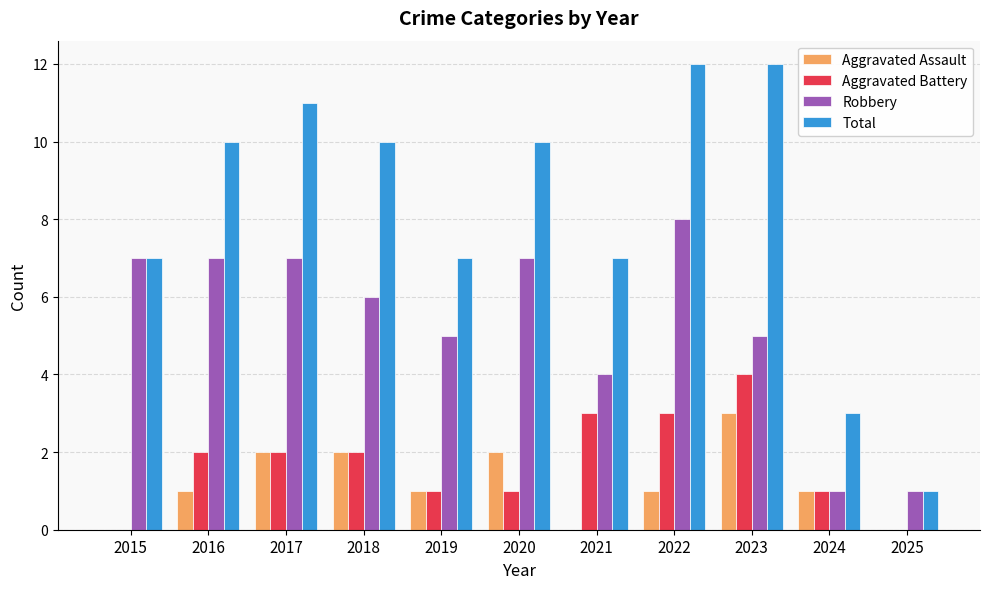

What is the greatest value displayed?

12